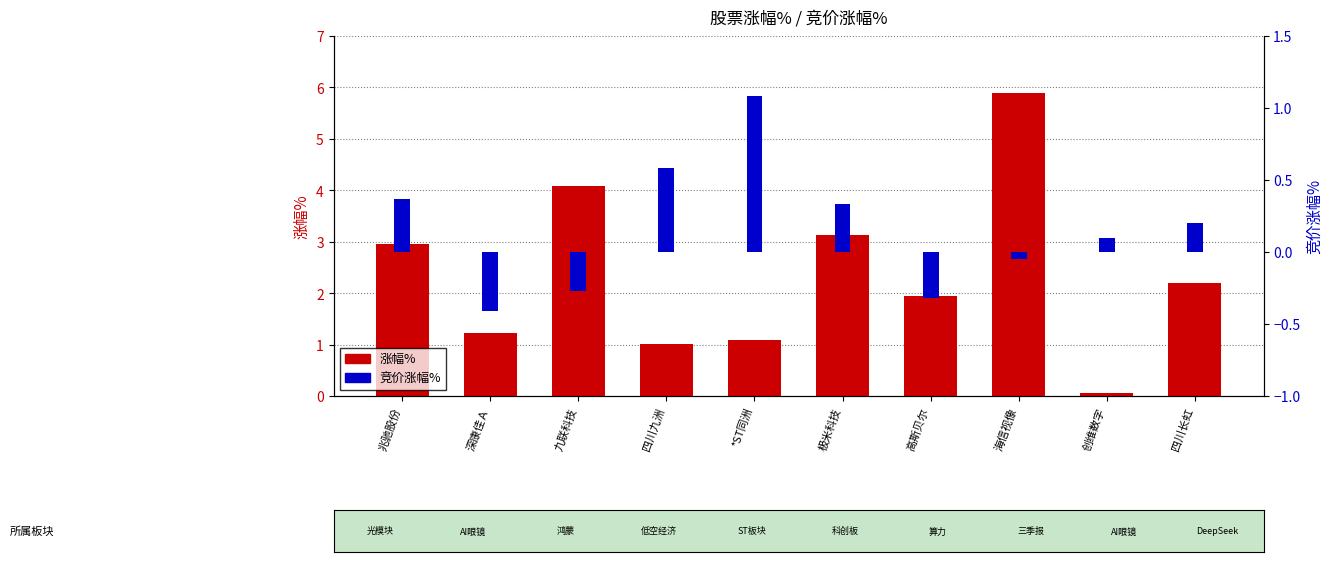

What is the label of the 1st bar from the right?

四川长虹